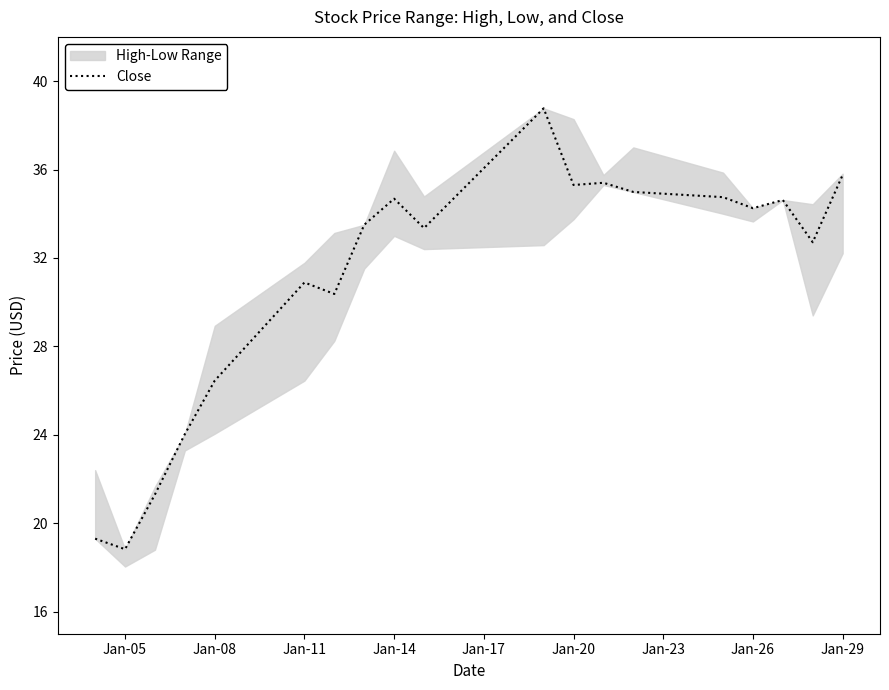

How many values are below 33?

8